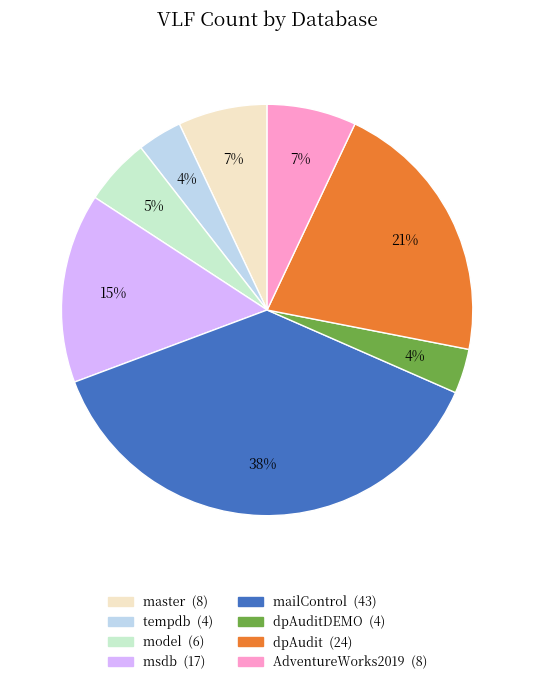

Is there a majority slice in this chart?

No